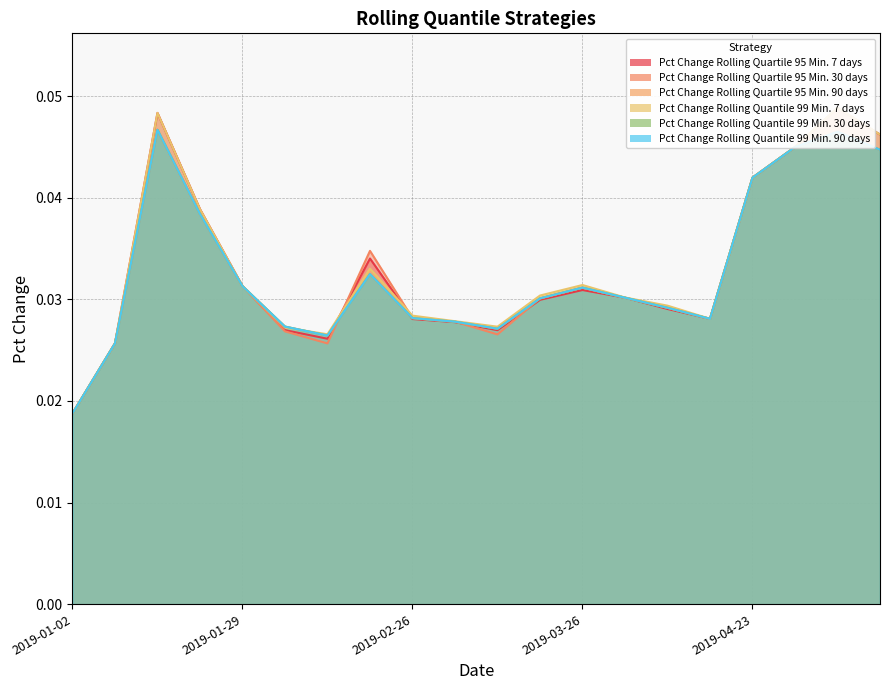

How many lines are shown in the chart?

6